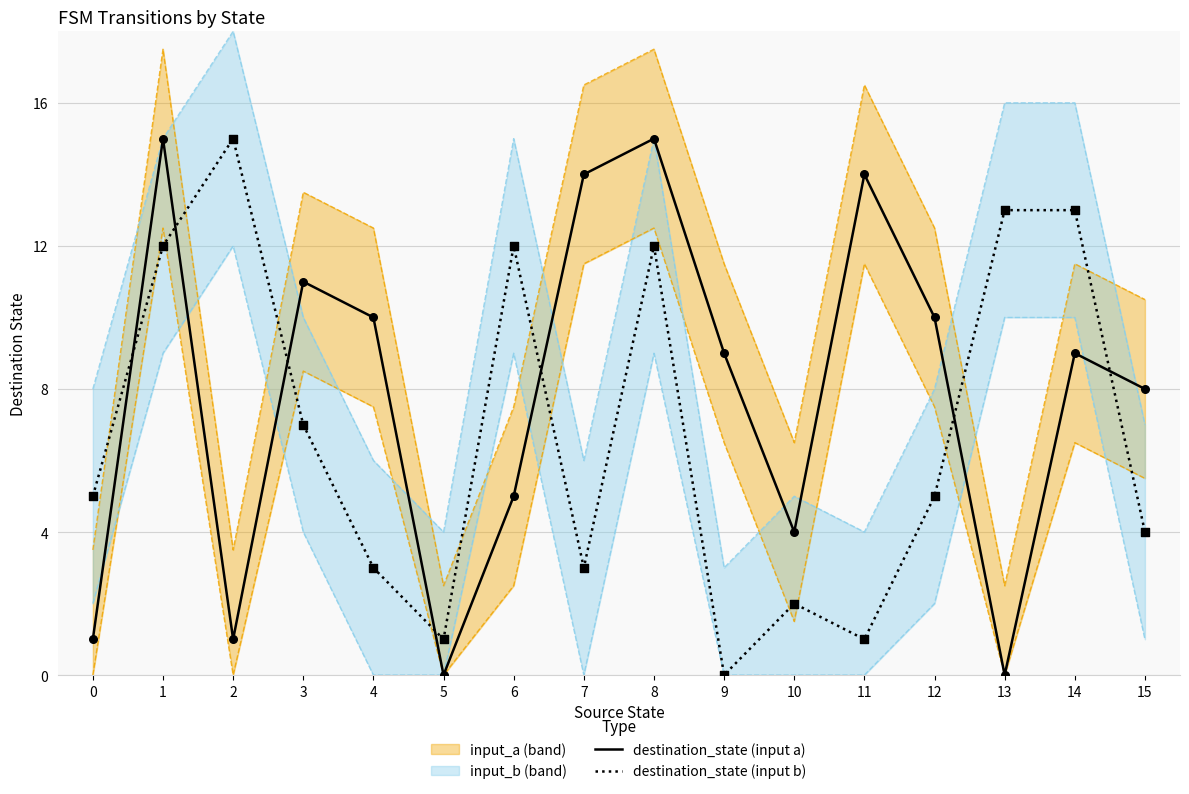

At which category is the sum across all series the highest?

1